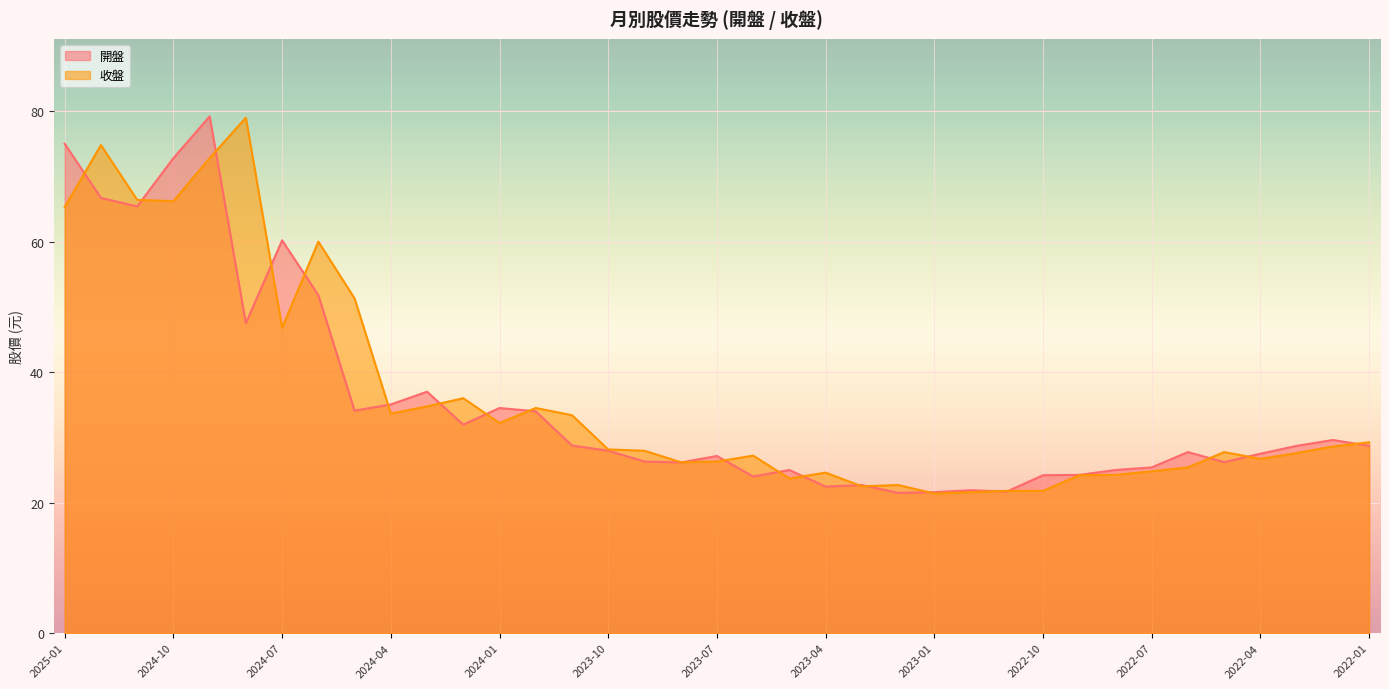

What is the sum of the 收盤 values at 2024-09 and 2024-08?

151.8